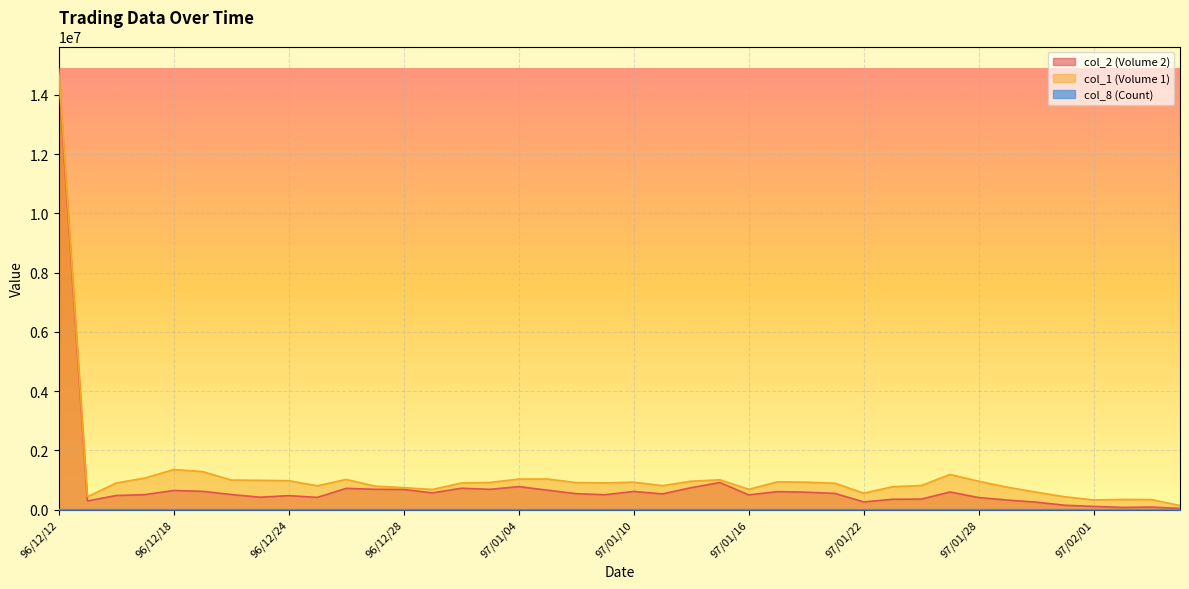

At which label does col_2 (Volume 2) reach its minimum?

97/02/14